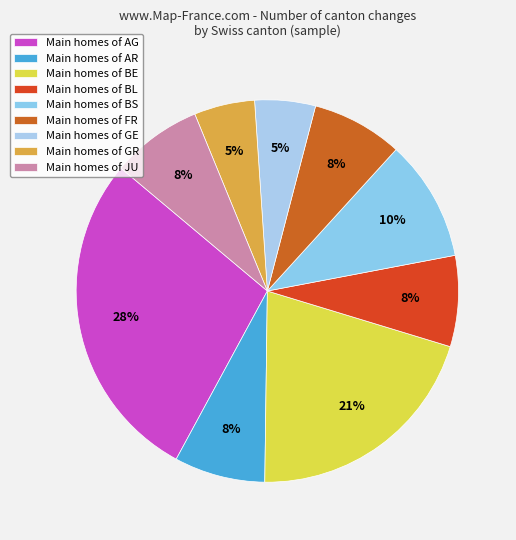

How many slices are in this pie chart?

9